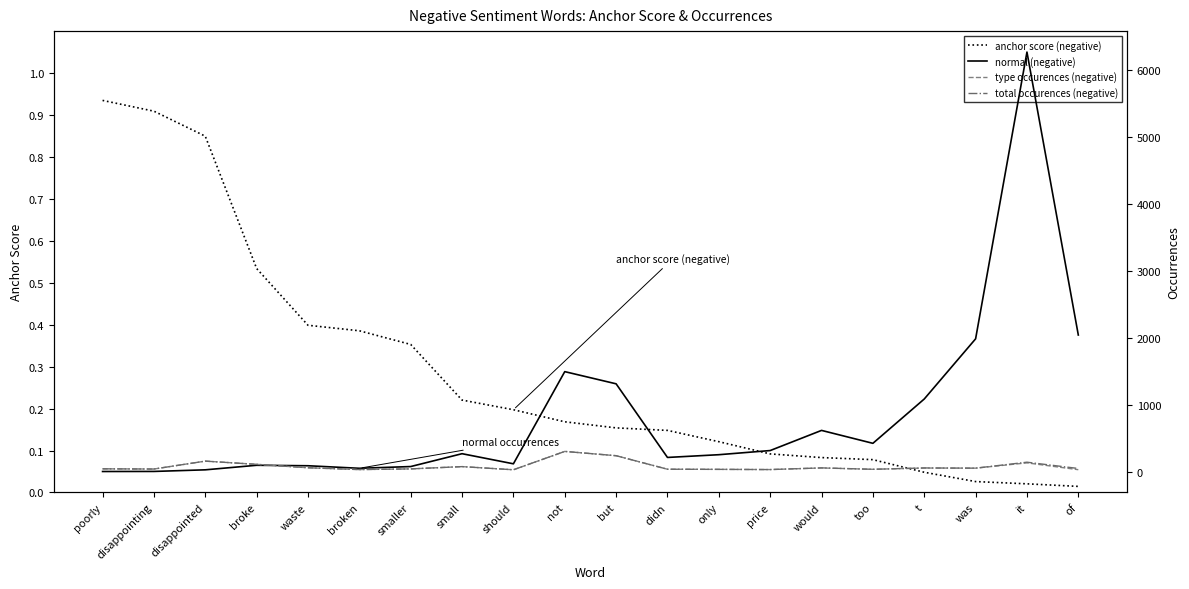

Between small and should, which is larger?

small